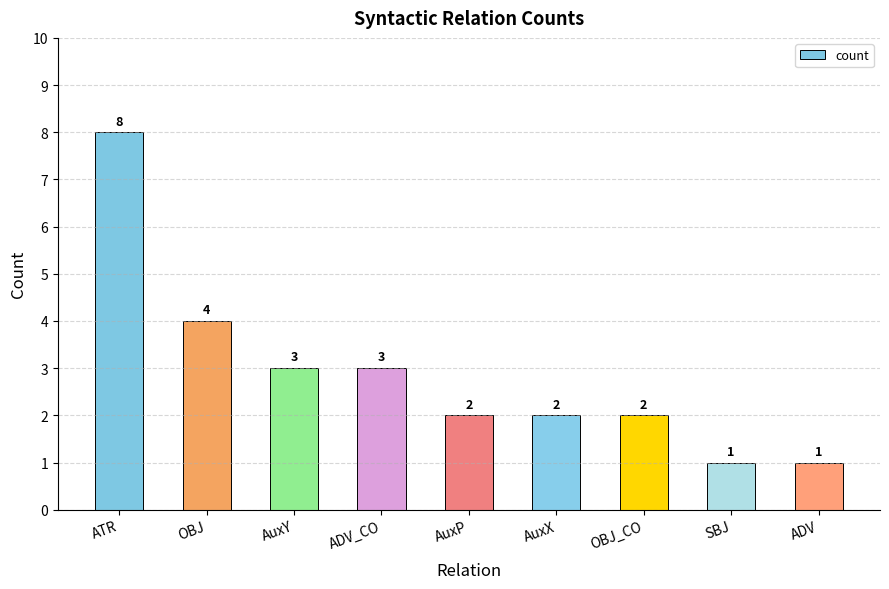

The value at ADV is 1. True or false?

True